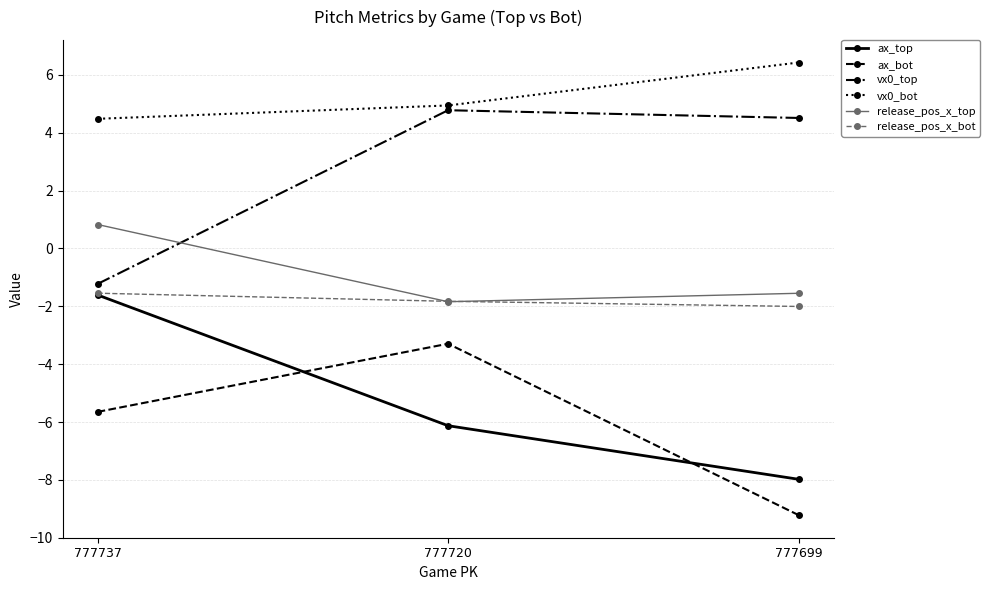

Does the chart have visible grid lines?

Yes